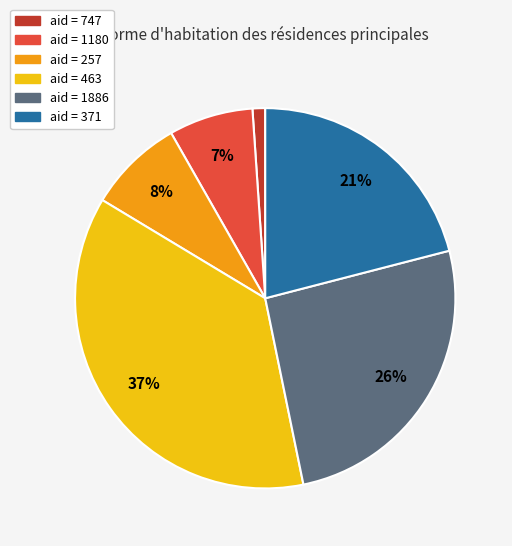

Is there a majority slice in this chart?

No